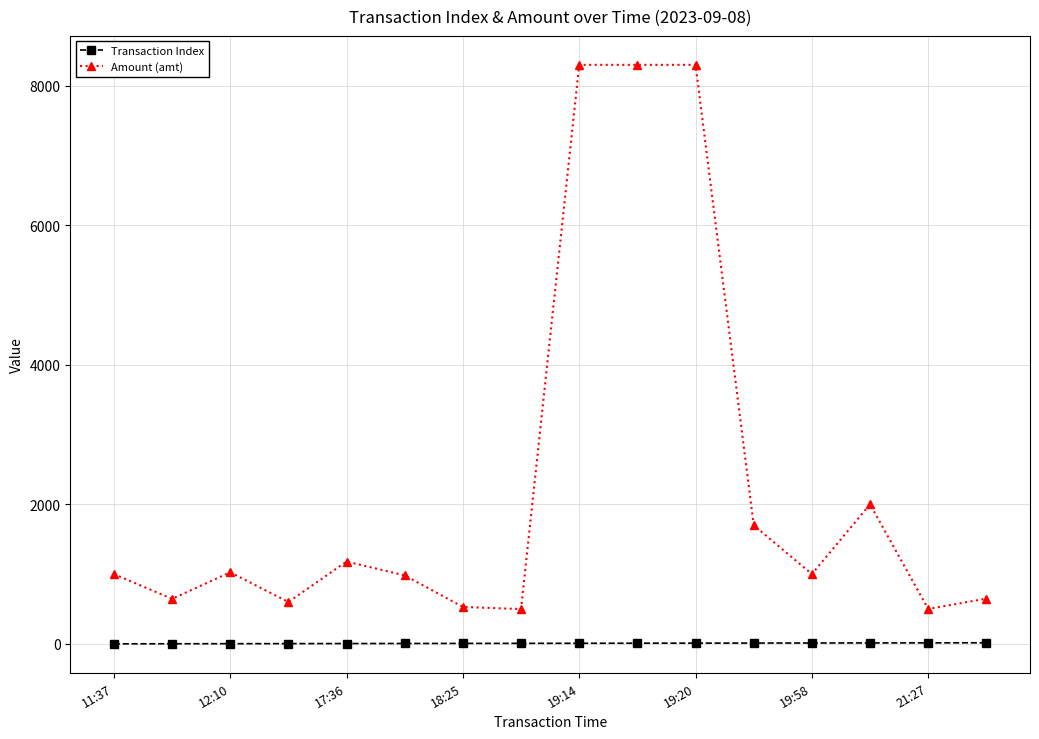

What is the maximum value for Transaction Index?

15.0